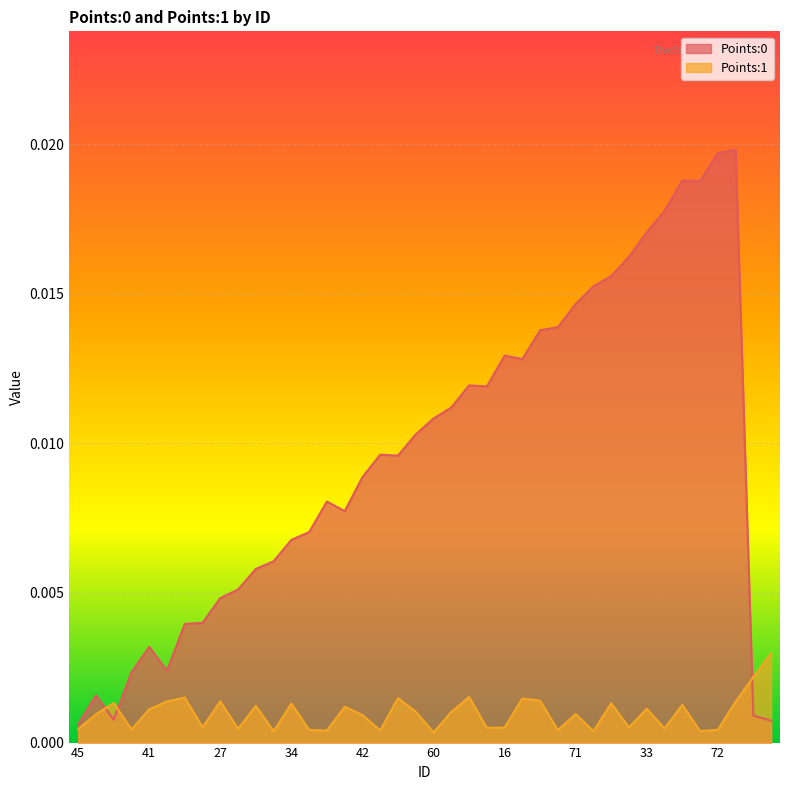

True or false: Points:0 has more than 2 interior local peaks.

True